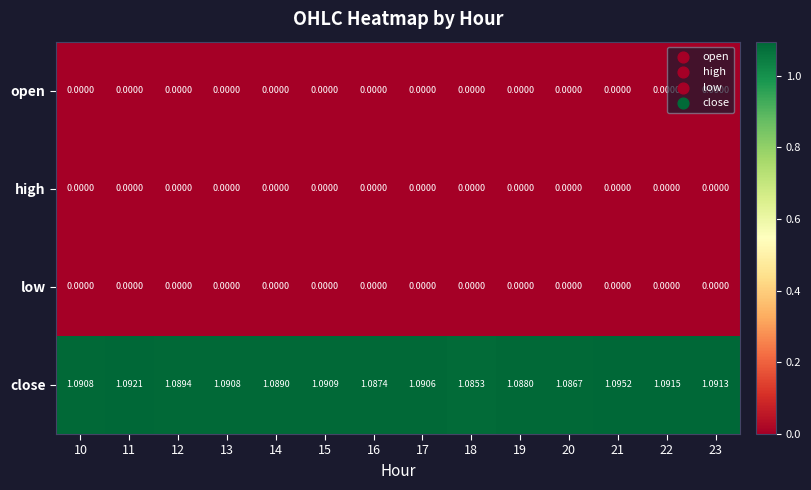

Which series has the largest total across all categories?

close